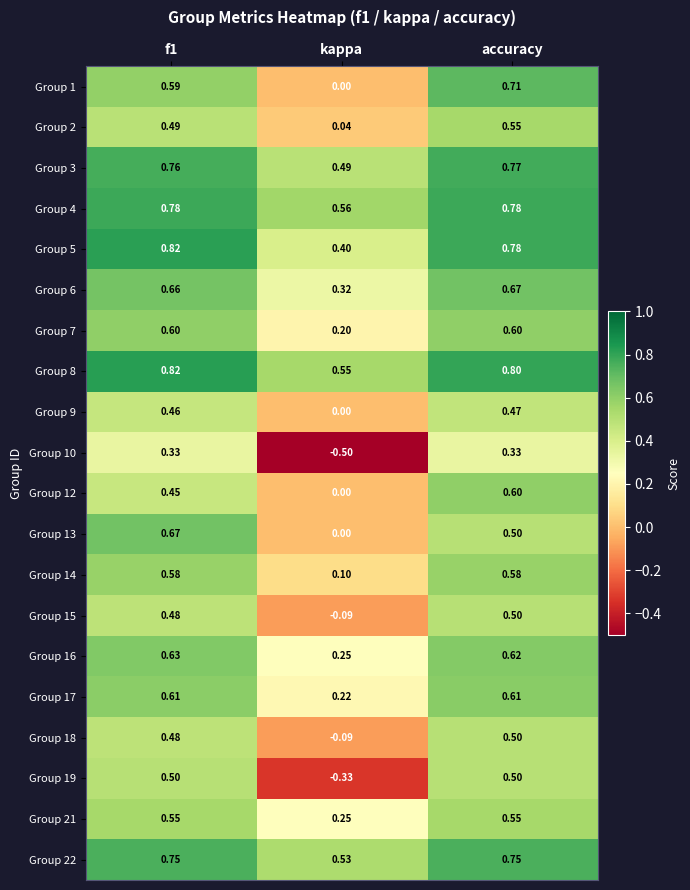

At which label is Group 16 closest to 0?

kappa